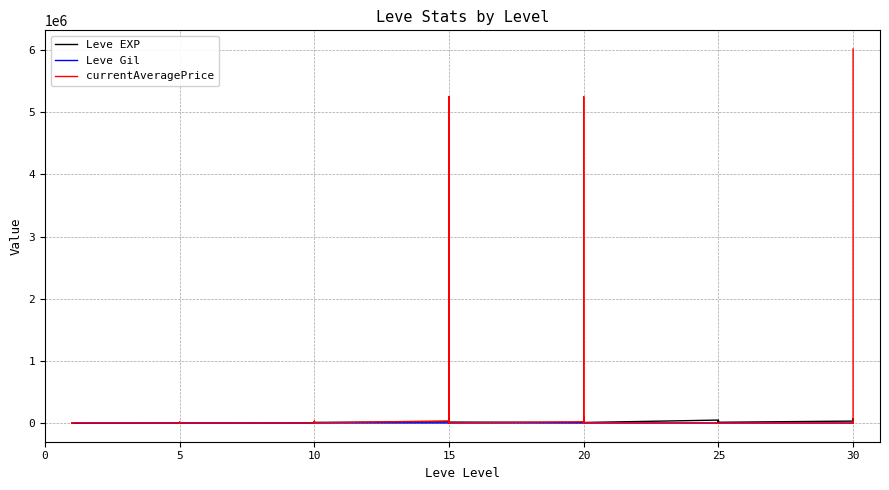

What is the value of the Leve Gil point at the 36th from the left?

840